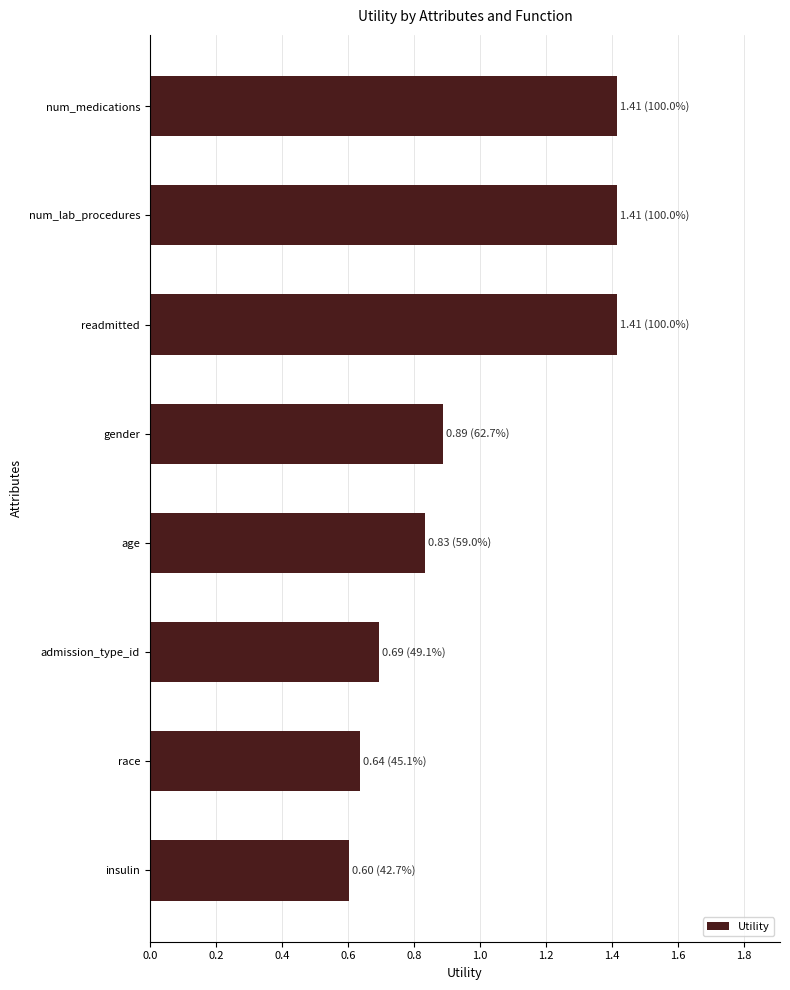

What is the difference between the values at num_lab_procedures and admission_type_id?

0.7